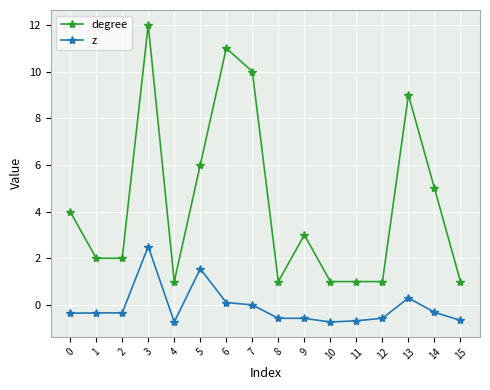

True or false: z and degree cross at least once.

False